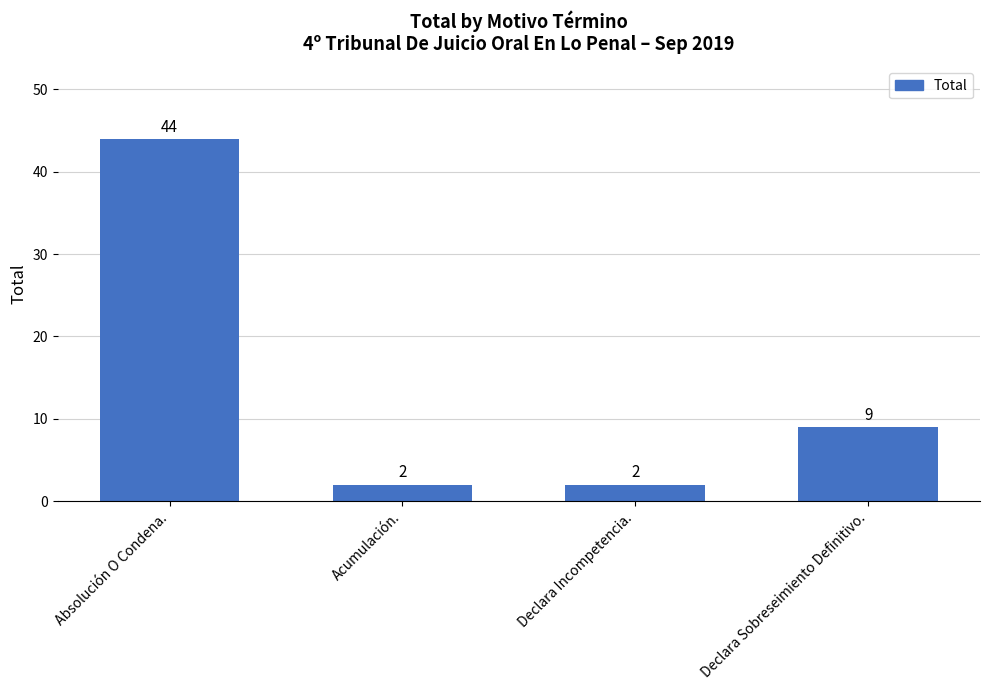

What is the sum of the values at Declara Incompetencia. and Acumulación.?

4